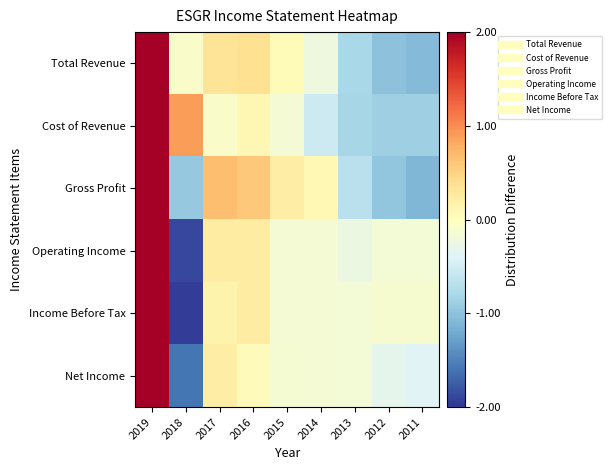

Which series has the widest spread of values?

Income Before Tax